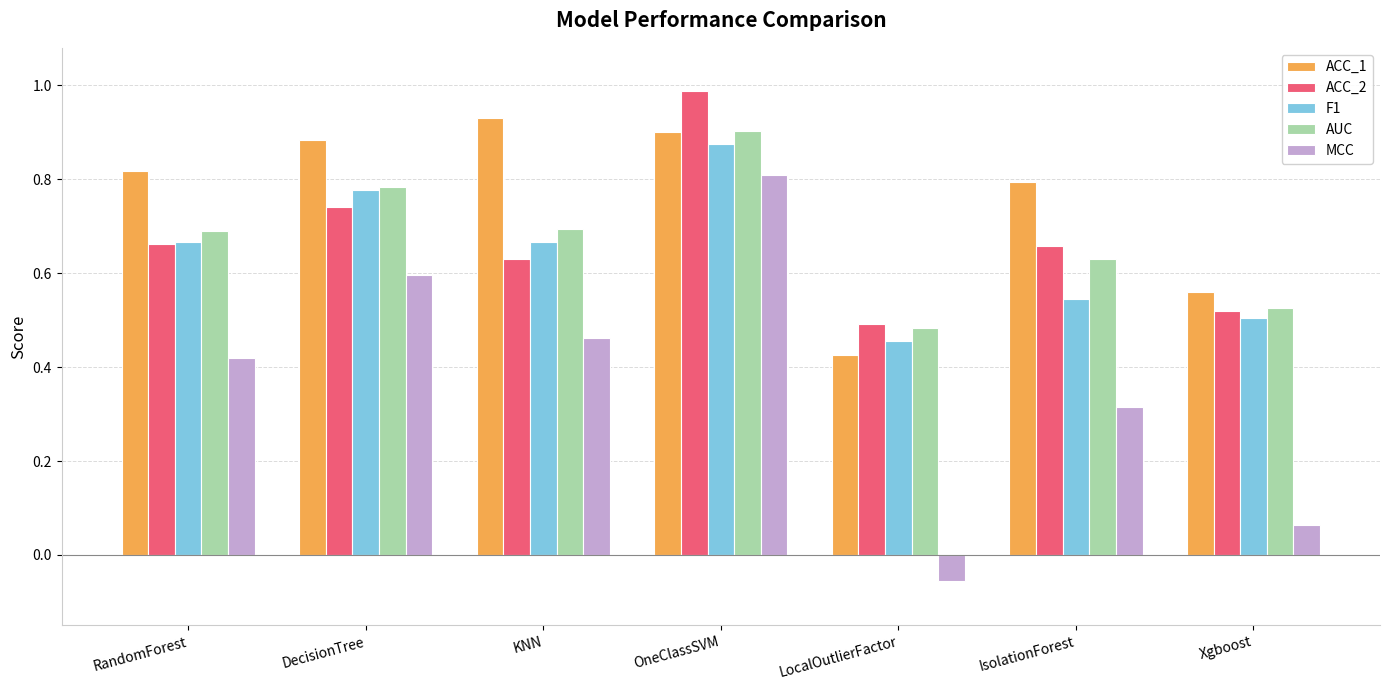

What position from the left is DecisionTree?

2